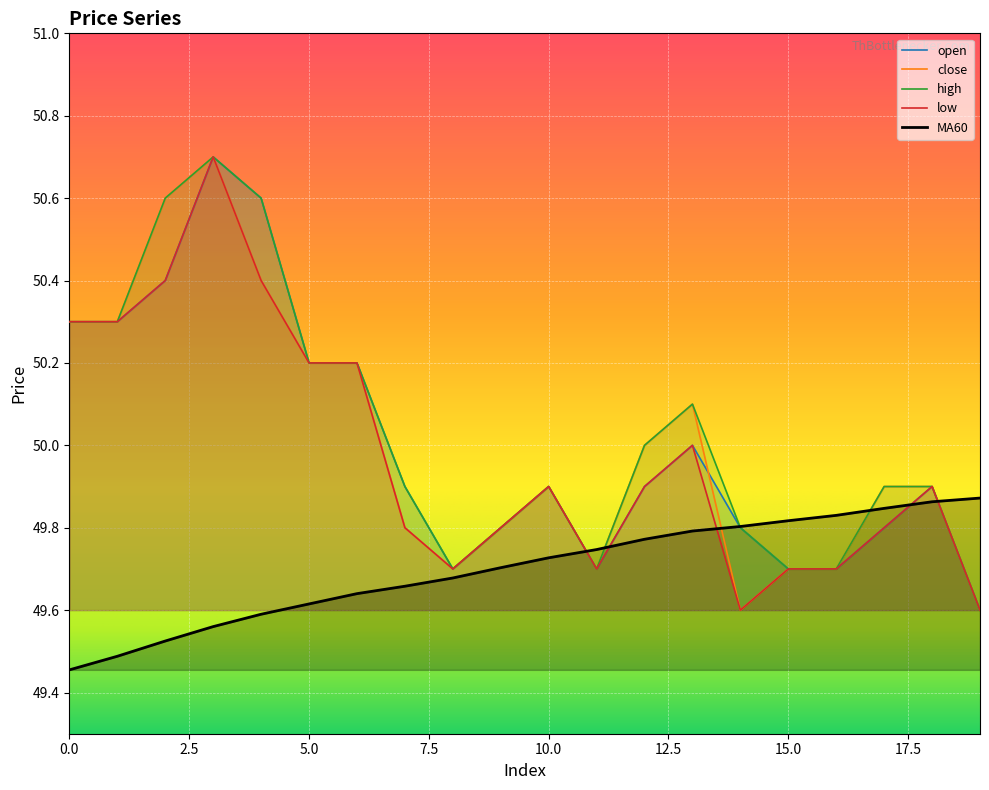

How many lines are shown in the chart?

5